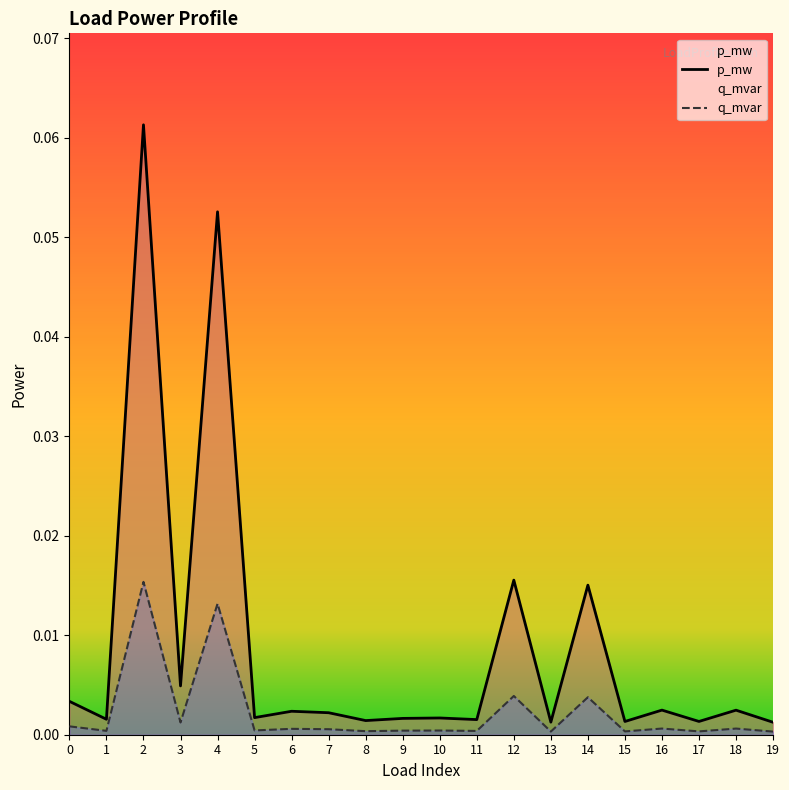

How many categories are shown in the chart?

20